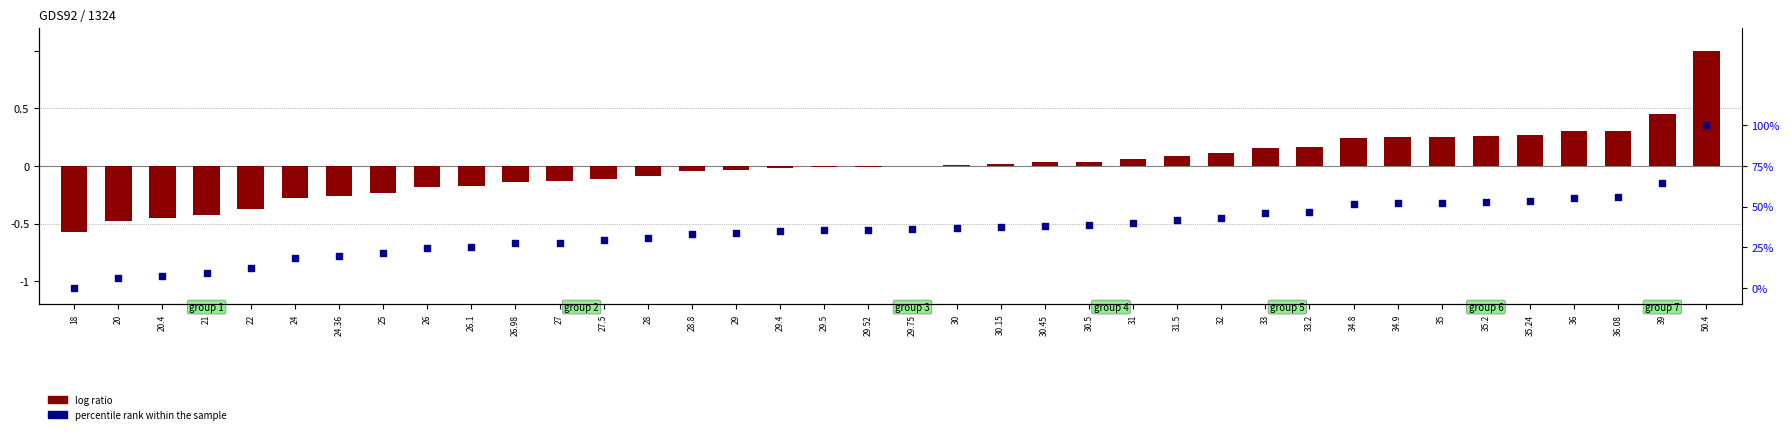

What are all the series names shown in the legend?

log ratio, percentile rank within the sample